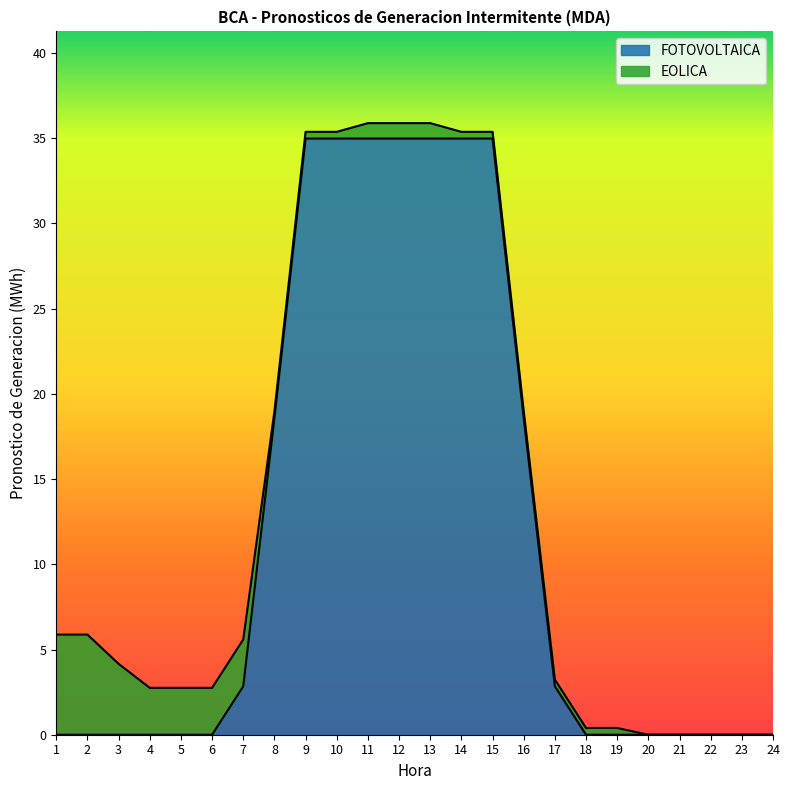

Does the chart display data point markers on the line(s)?

No